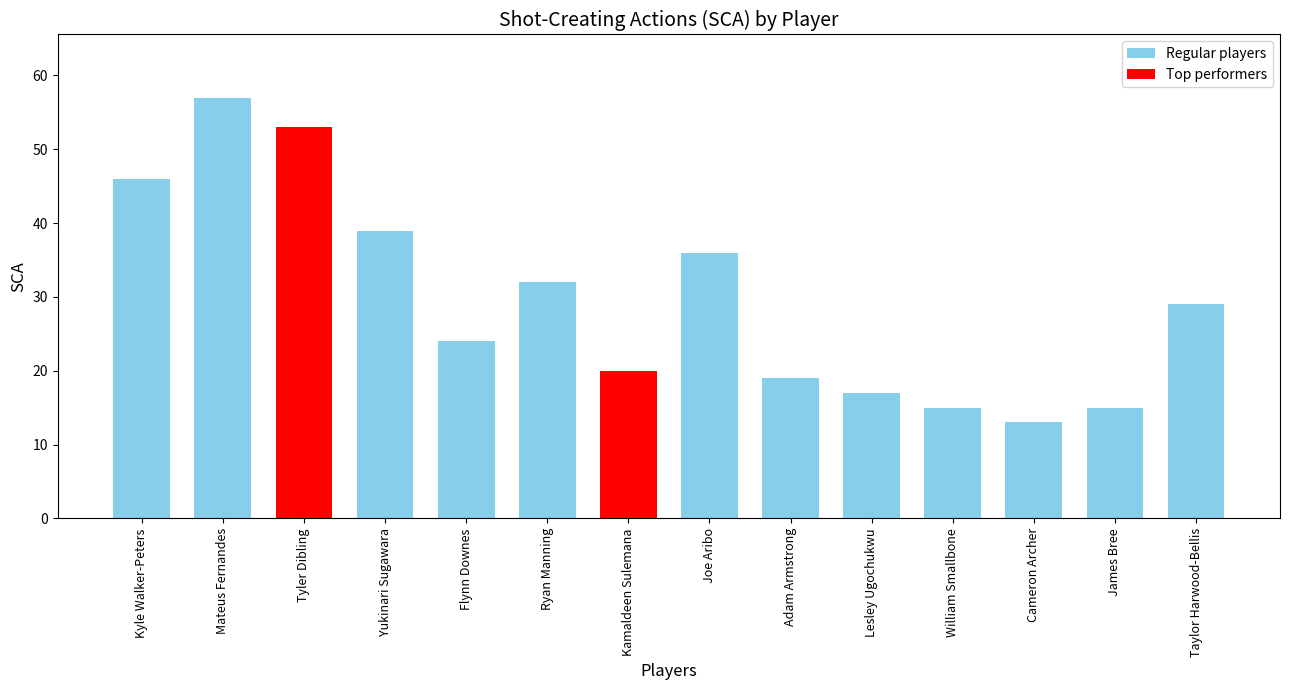

What is the maximum value shown in the chart?

57